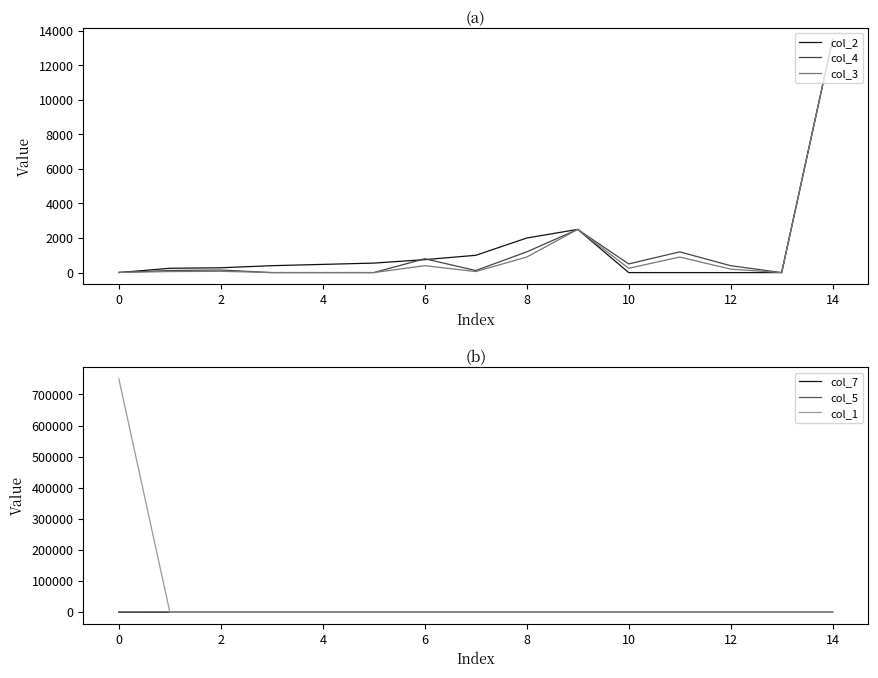

Between 0 and 12, which is larger?

12